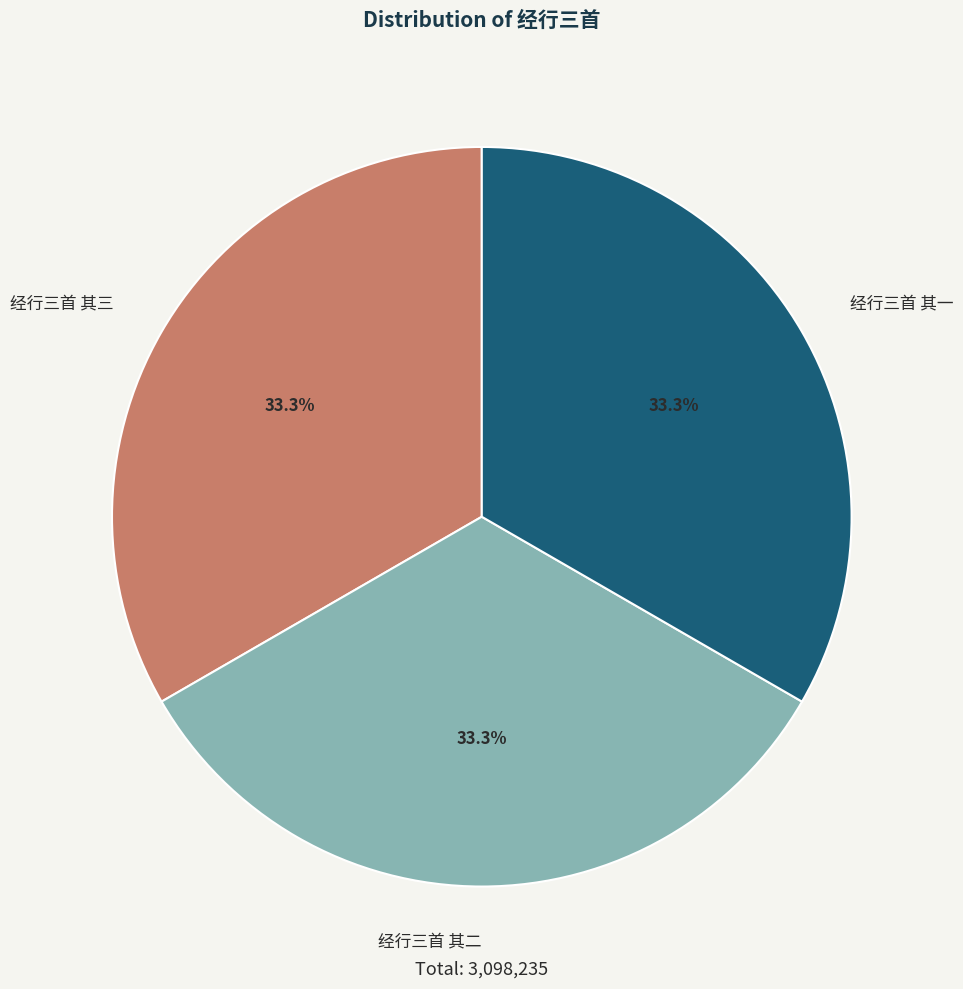

Is 经行三首 其三 the majority of the pie?

No